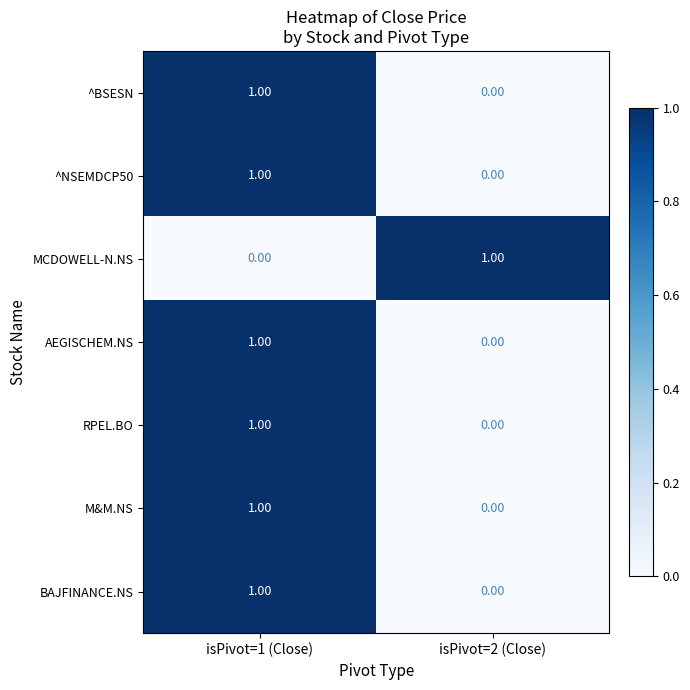

List the labels in order of ^NSEMDCP50 value, largest first.

isPivot=1 (Close), isPivot=2 (Close)